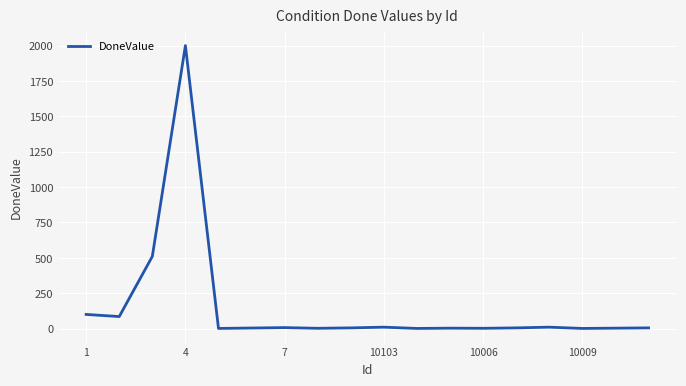

What is the difference between the maximum and minimum values?

1999